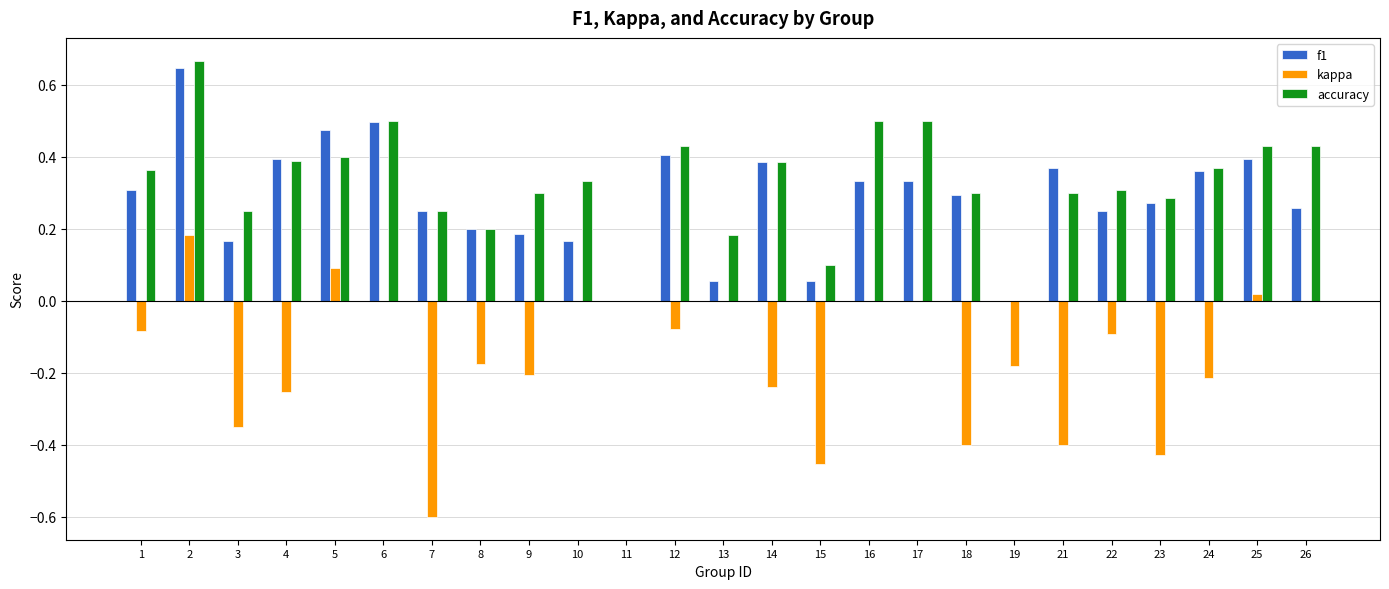

Is the value of accuracy at 23 greater than the value of f1 at 14?

No